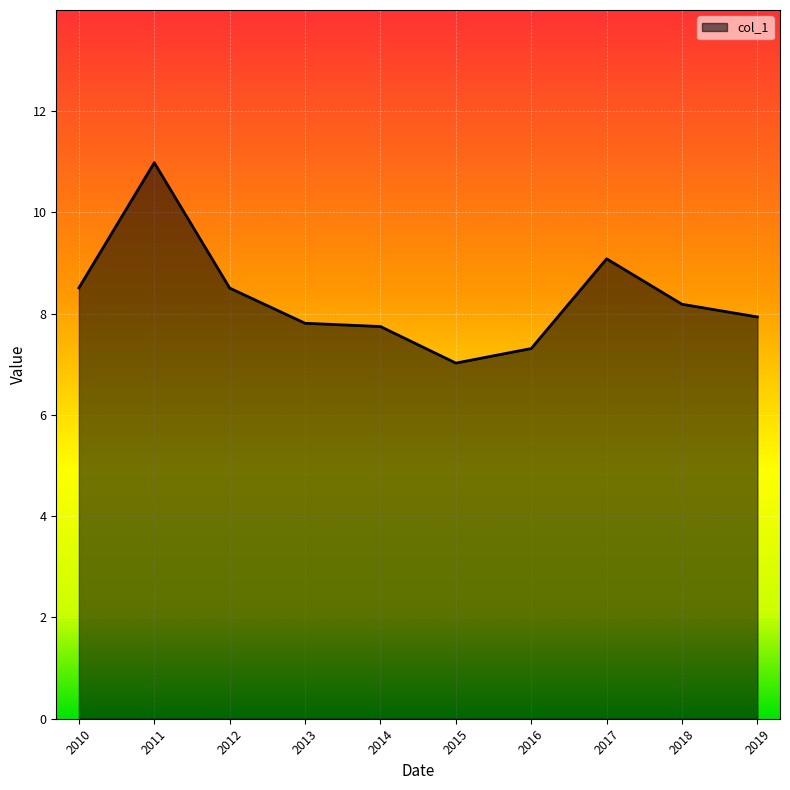

Read the value at 2019.

7.9